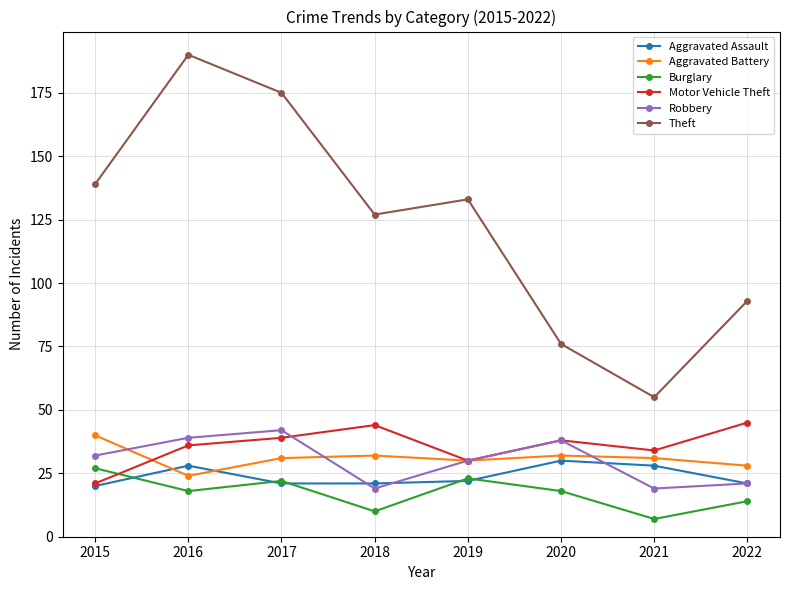

What are all the series names shown in the legend?

Aggravated Assault, Aggravated Battery, Burglary, Motor Vehicle Theft, Robbery, Theft